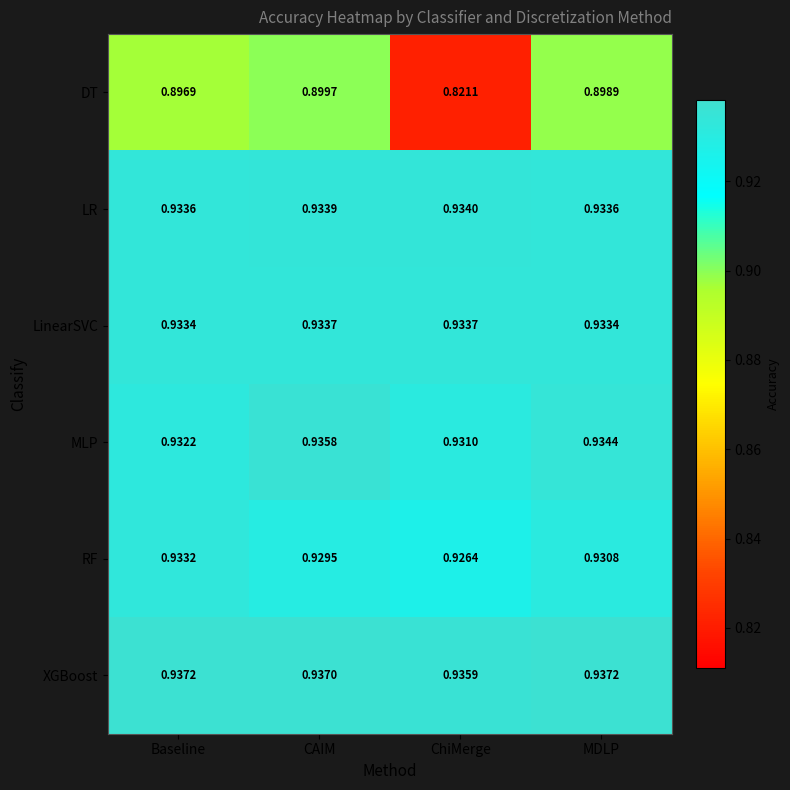

At which category is the sum across all series the highest?

CAIM